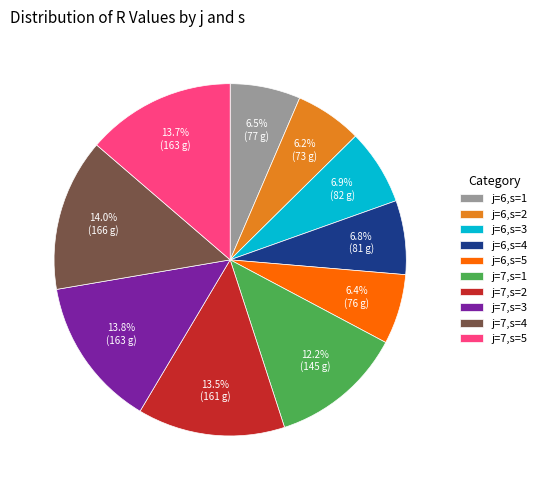

What percentage is the j=7,s=5 slice, to the nearest percent?

14%